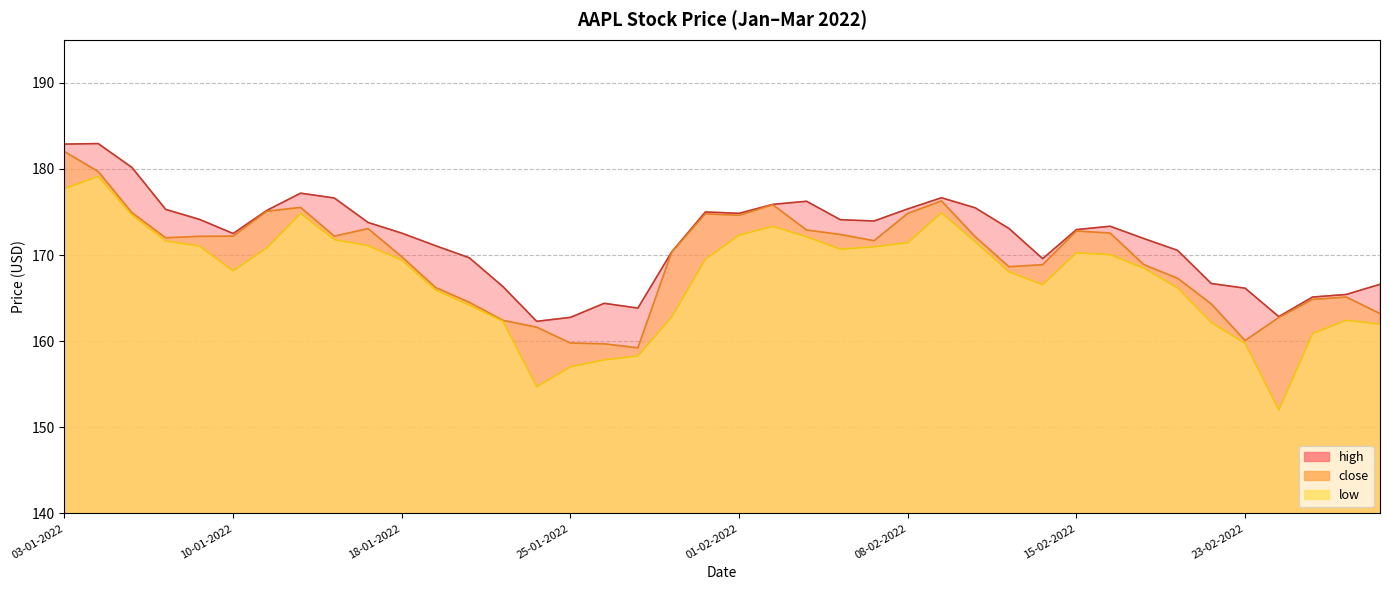

How many interior local peaks does the low series have?

6